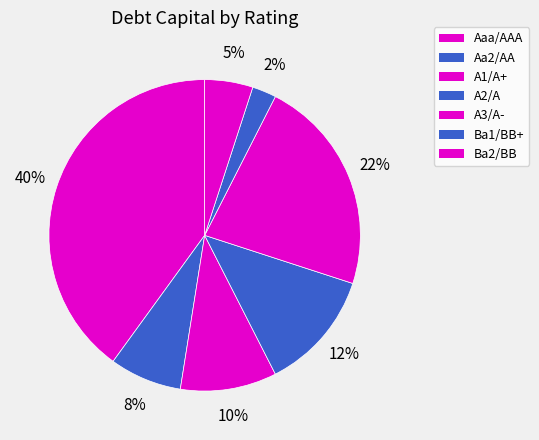

Which slice is the smallest?

Ba1/BB+